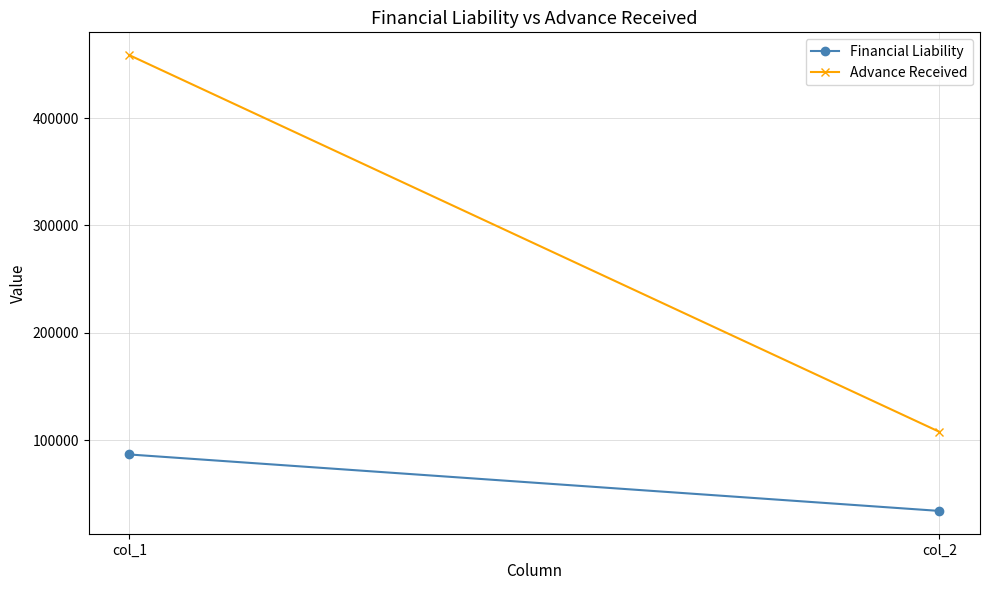

Reading left to right, extract all data points from this chart.

Financial Liability: 86727	34136
Advance Received: 458691	107775